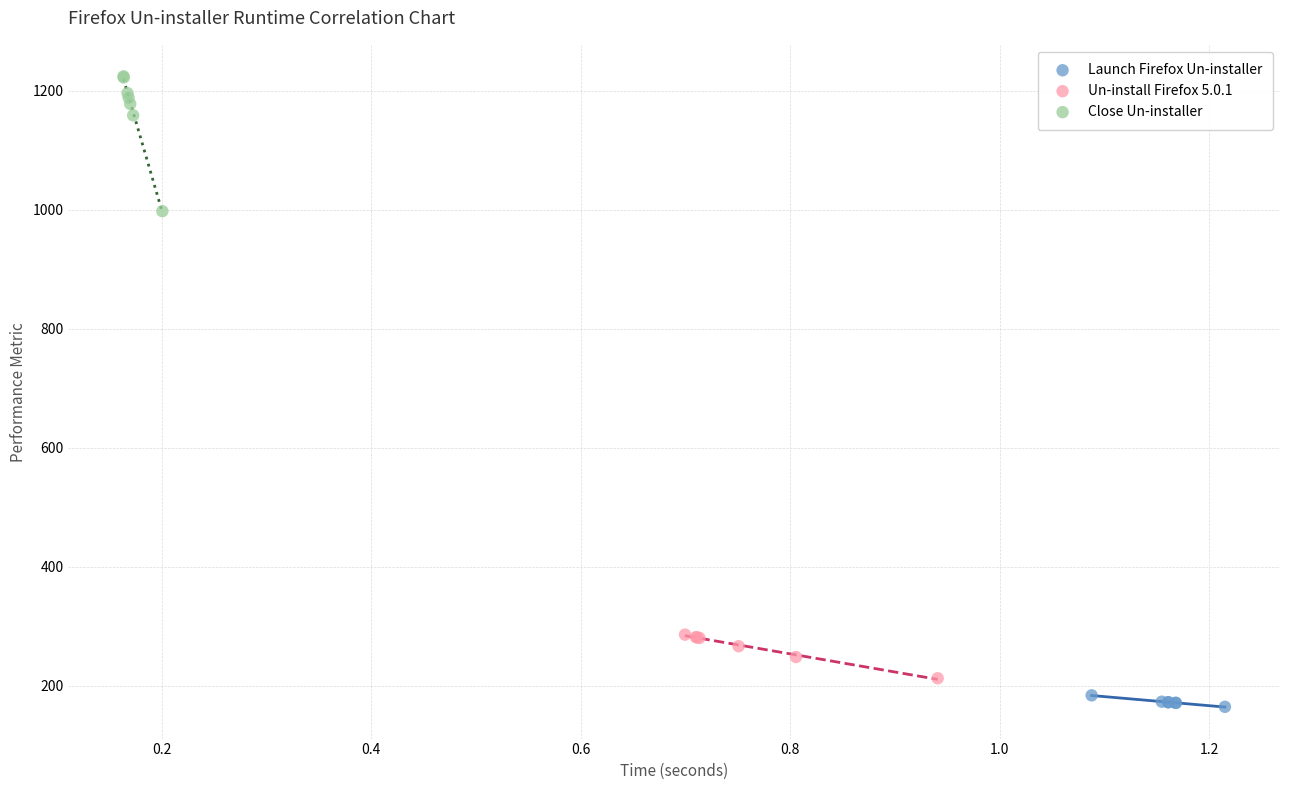

Which series reaches the maximum Y coordinate?

Close Un-installer